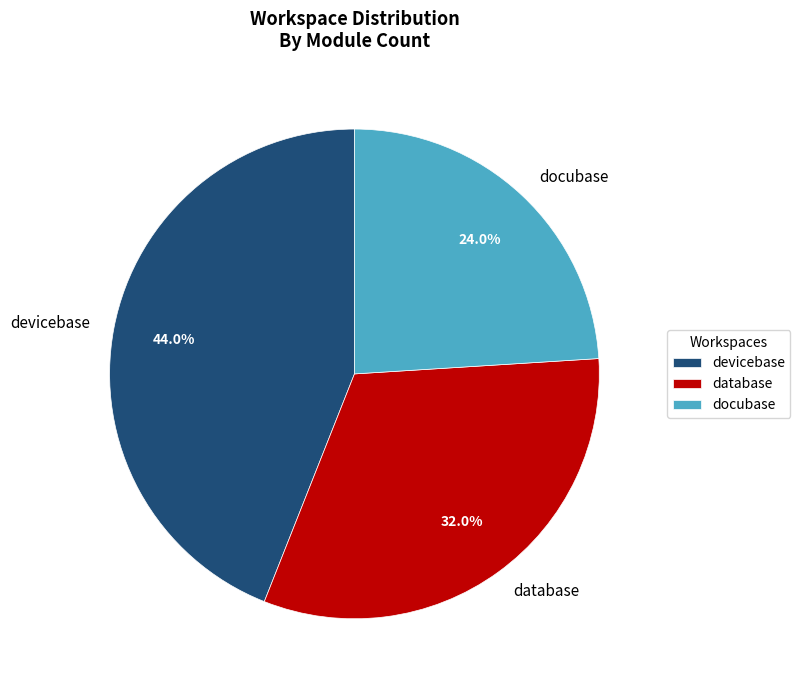

Combined, do devicebase and docubase account for over 50%?

Yes